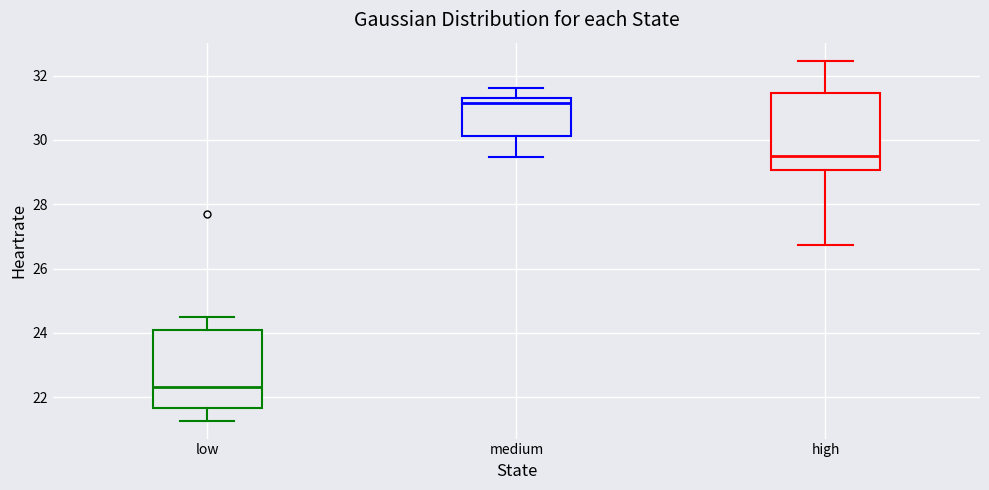

Which box has the lowest median line?

low